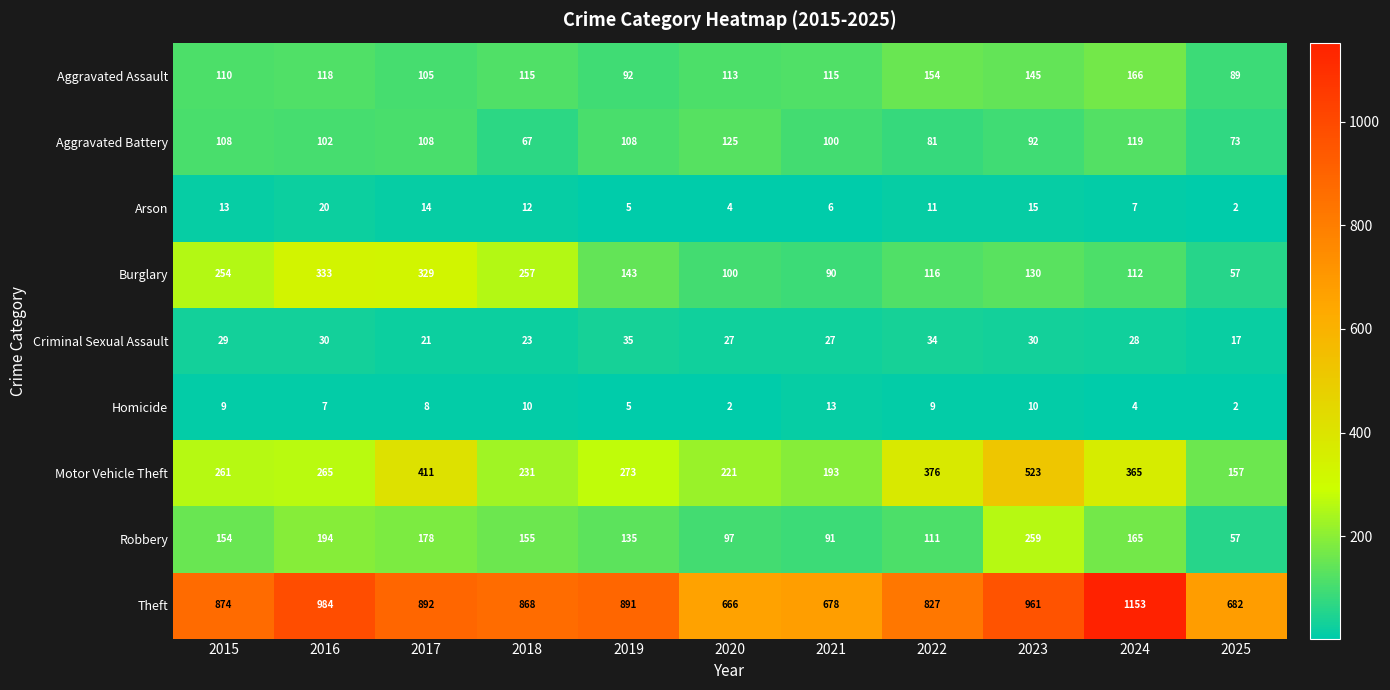

At which category is the sum across all series the highest?

2023